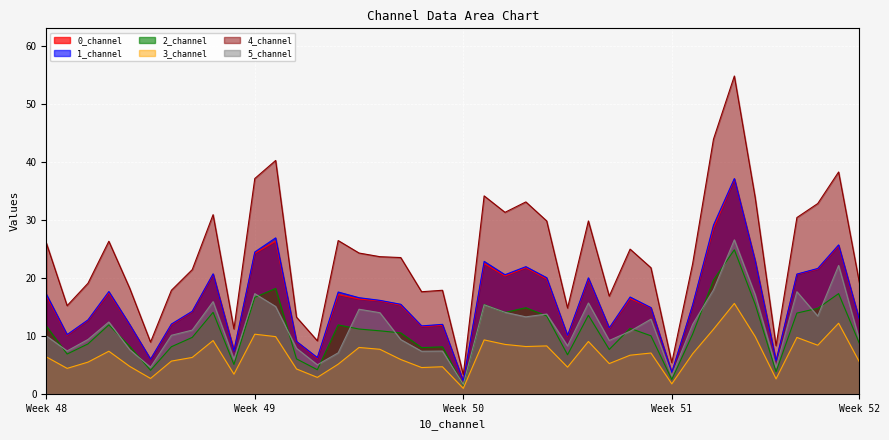

The value of 1_channel at 8 is 20.7. True or false?

True